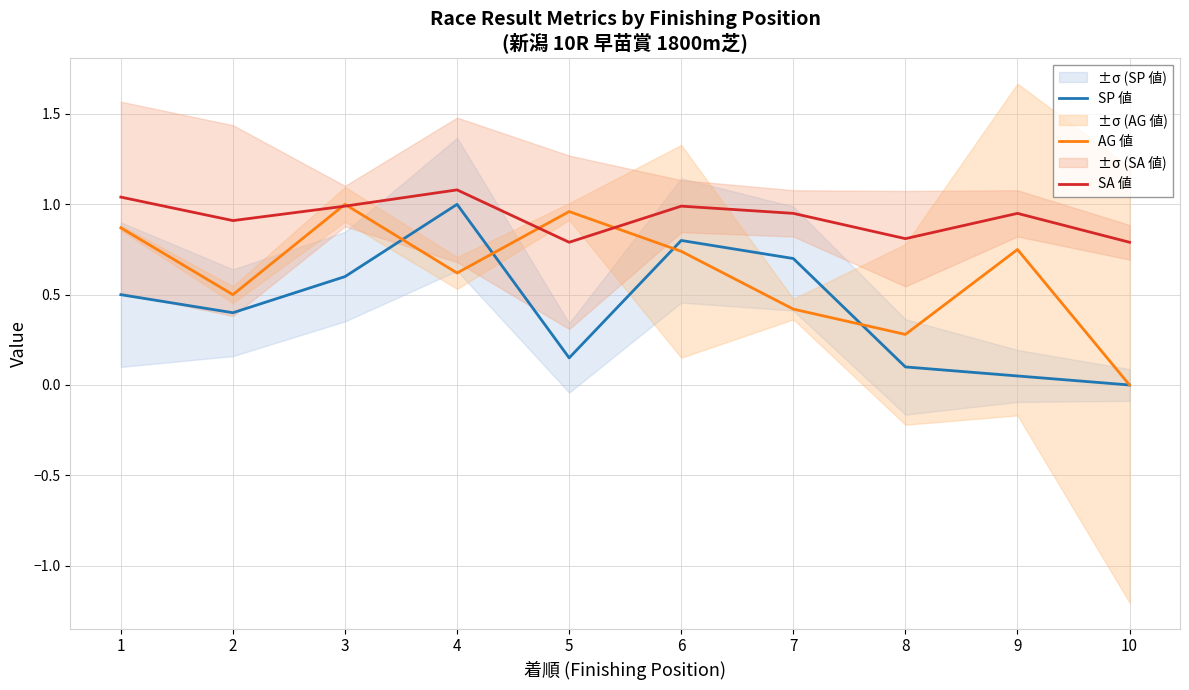

Reading right to left, what are all the values shown in this chart?

SP 値: 0.0	0.1	0.1	0.7	0.8	0.1	1.0	0.6	0.4	0.5
AG 値: 0.0	0.8	0.3	0.4	0.7	1.0	0.6	1.0	0.5	0.9
SA 値: 0.8	0.9	0.8	0.9	1.0	0.8	1.1	1.0	0.9	1.0